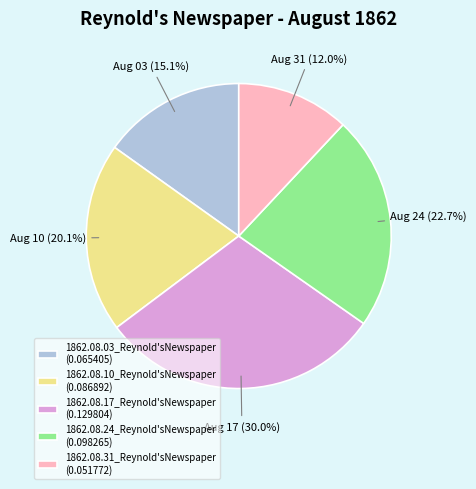

To the nearest percent, what percentage of the pie is 1862.08.31_Reynold'sNewspaper?

12%